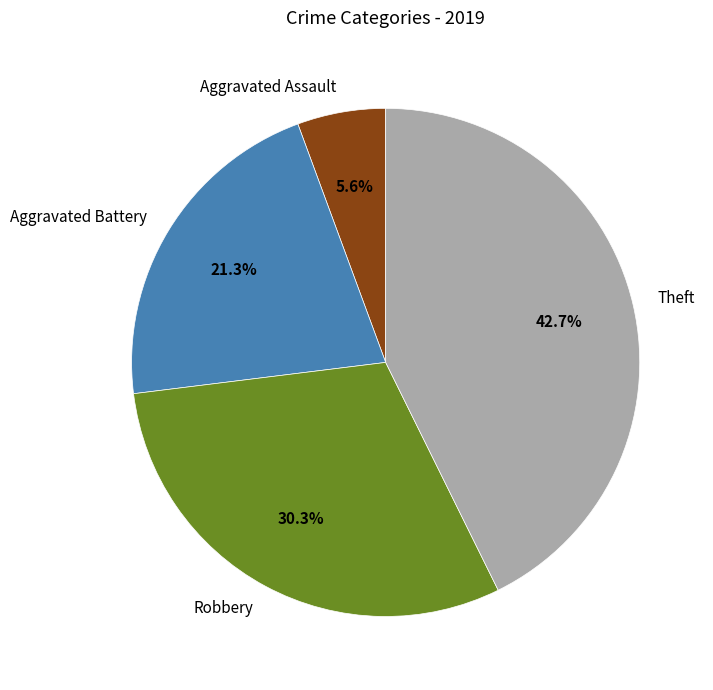

Combined, do Aggravated Battery and Theft account for over 50%?

Yes